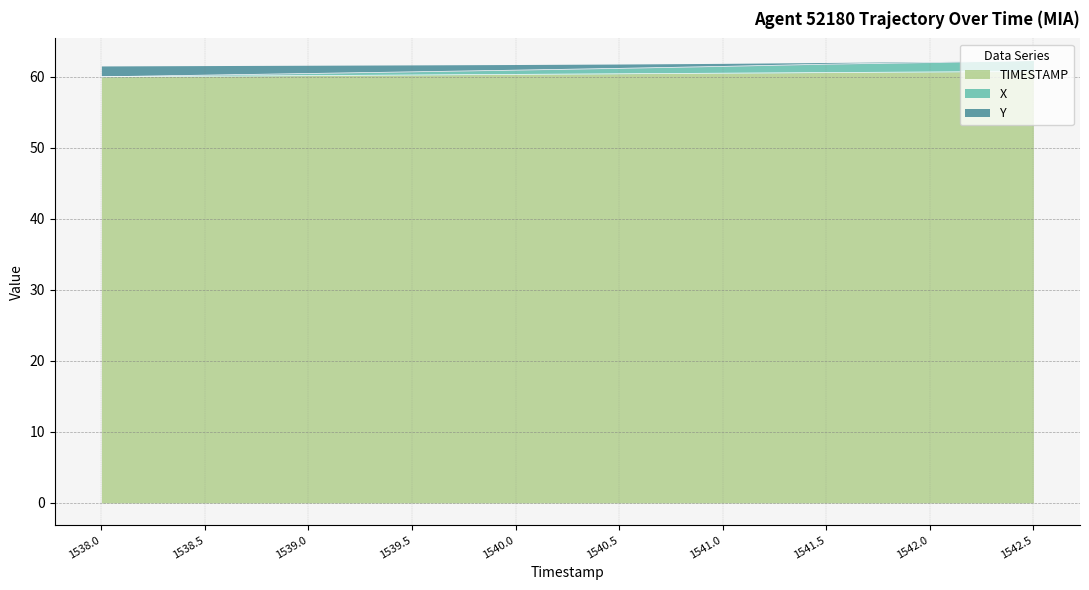

True or false: TIMESTAMP has a value of 26.5 at 1540.5.

False